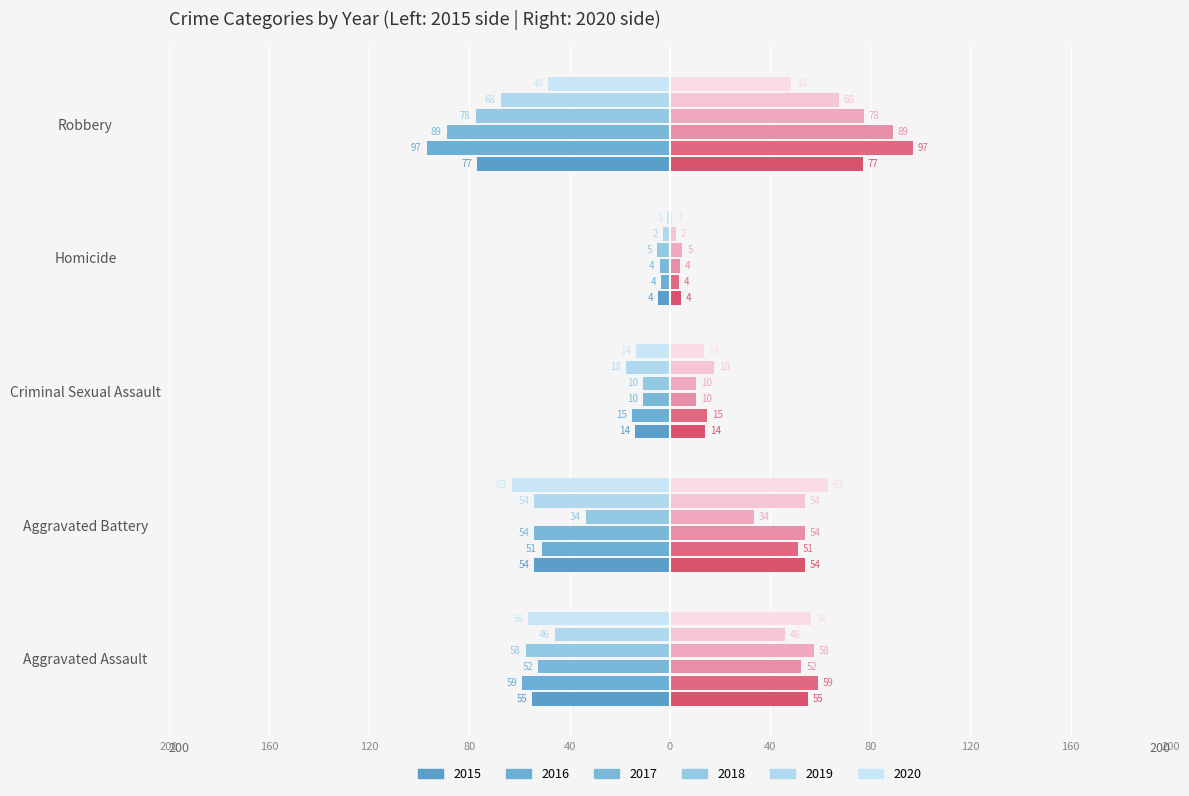

Is it true that 2015 equals -77.0 at Robbery?

True